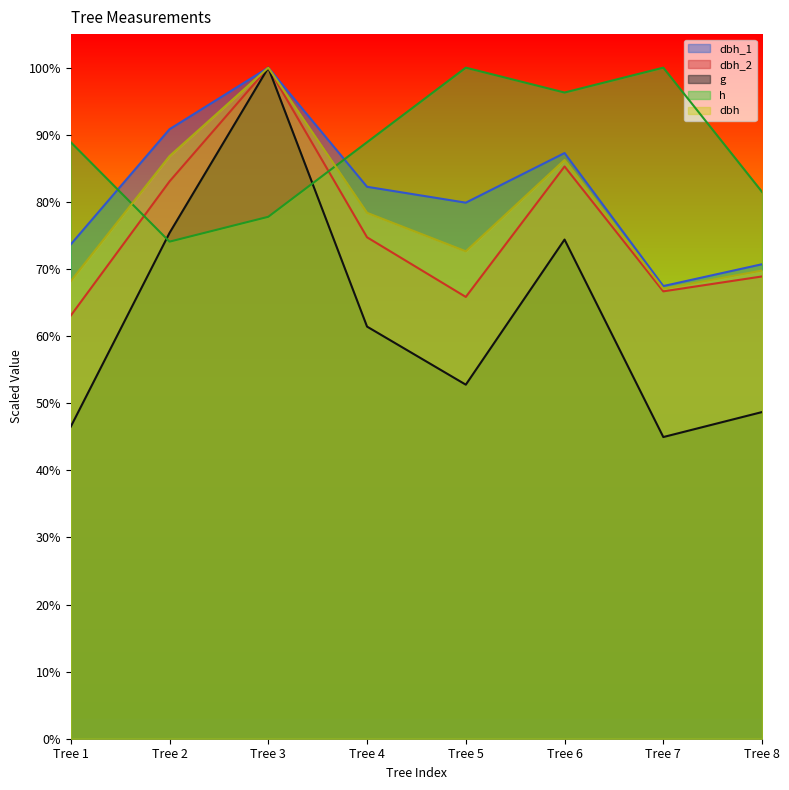

How many values in the dbh_1 series are below 822?

4